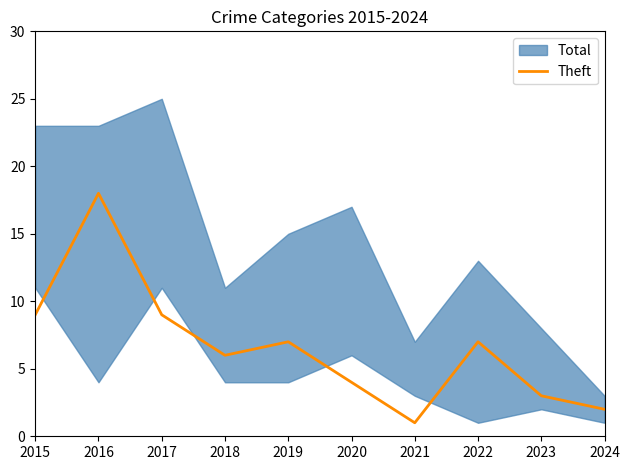

List the labels in order of value, largest first.

2016, 2015, 2017, 2019, 2022, 2018, 2020, 2023, 2024, 2021